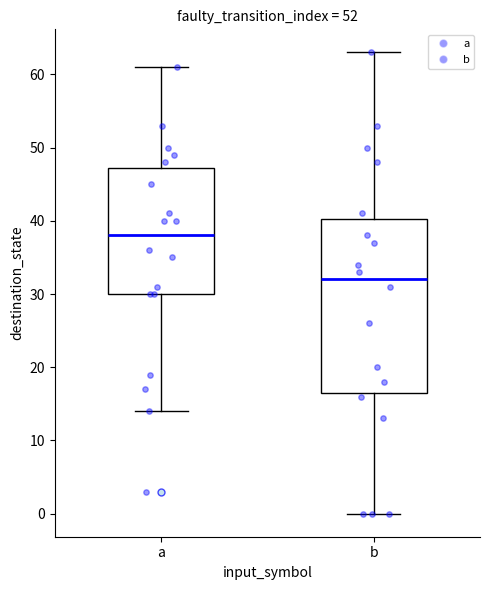

Comparing the boxes themselves (not the whiskers), which one is the tallest?

b